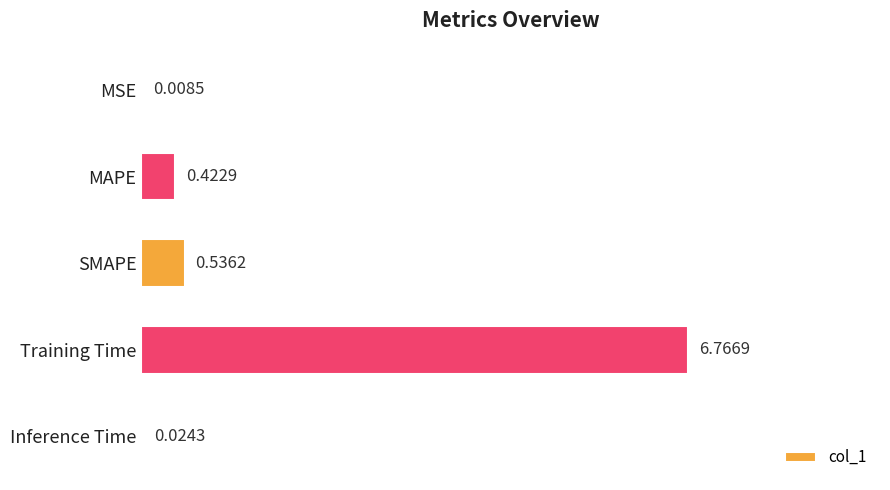

At which label is the value closest to 3?

SMAPE